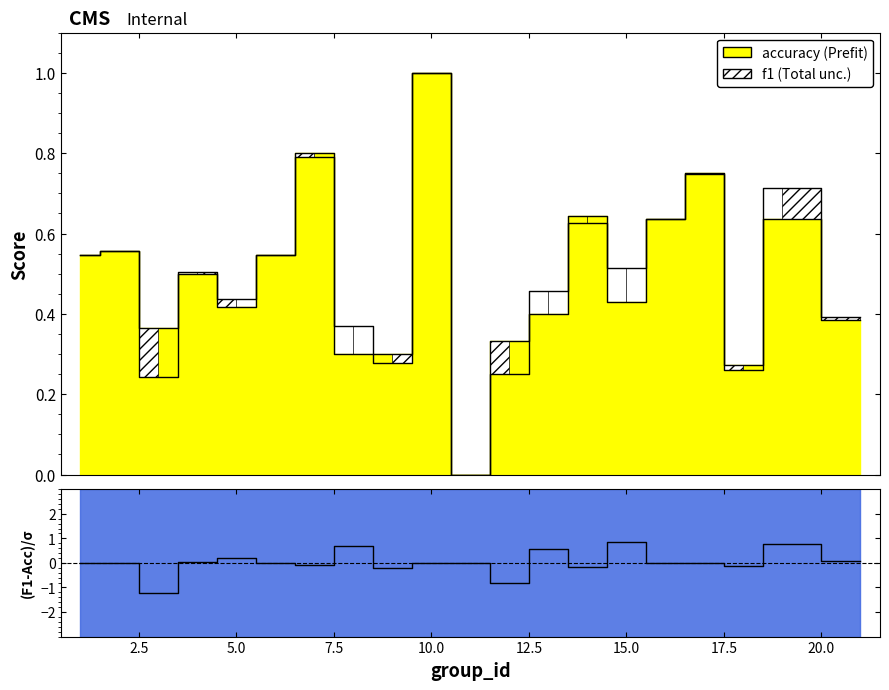

At which category is the sum across all series the highest?

10